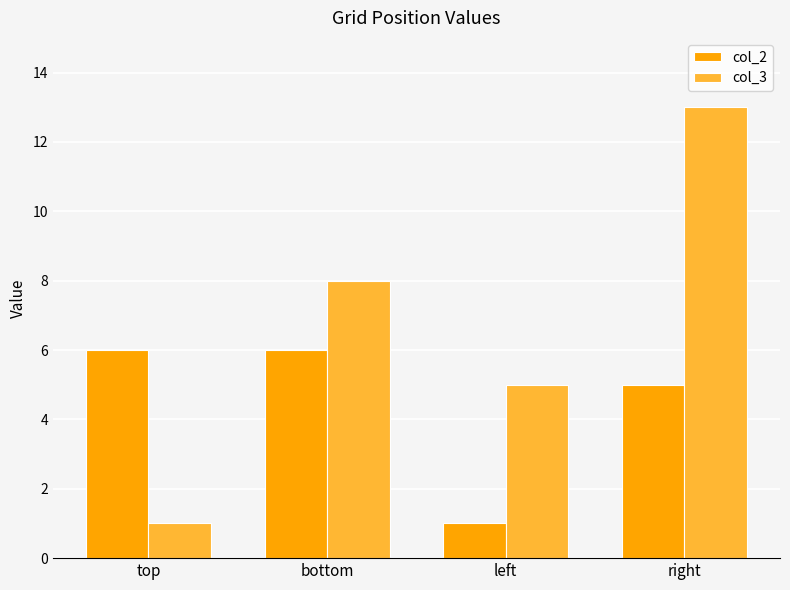

Does the chart contain stacked bars?

No